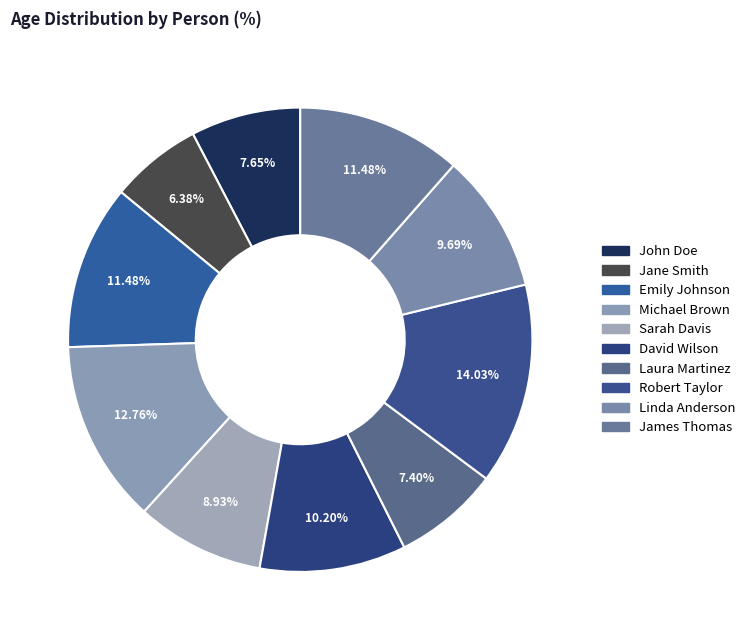

To the nearest percent, what is the average slice percentage?

10%